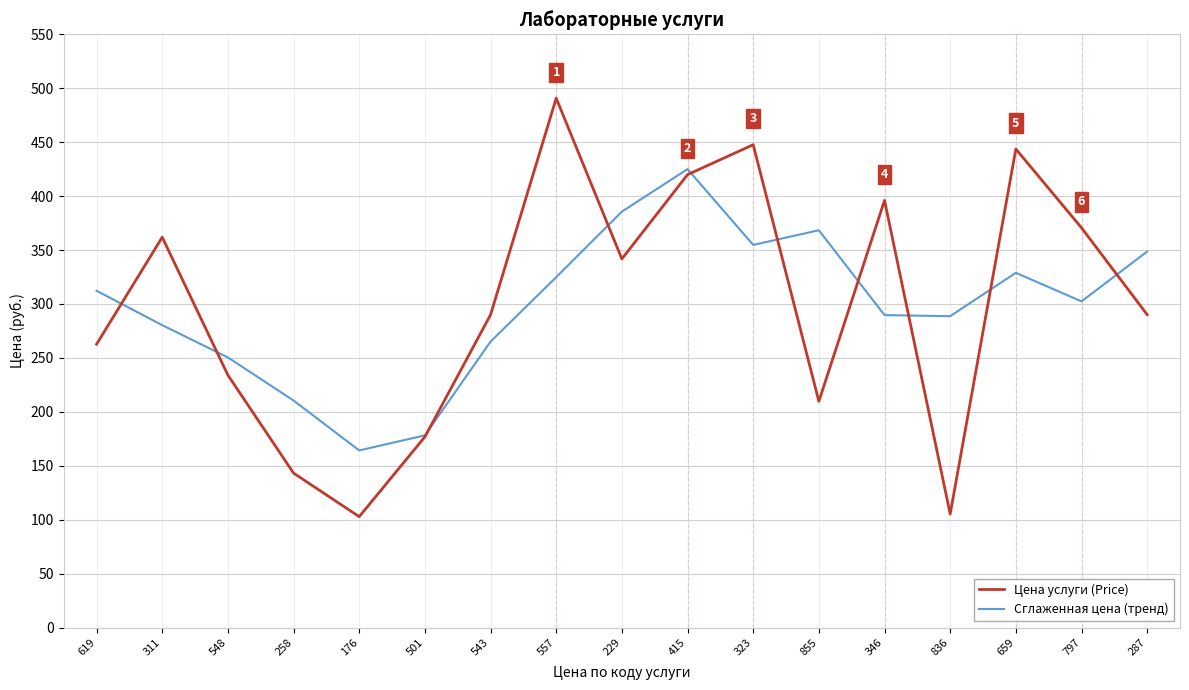

What is the difference between the maximum and minimum values in the Сглаженная цена (тренд) series?

260.8